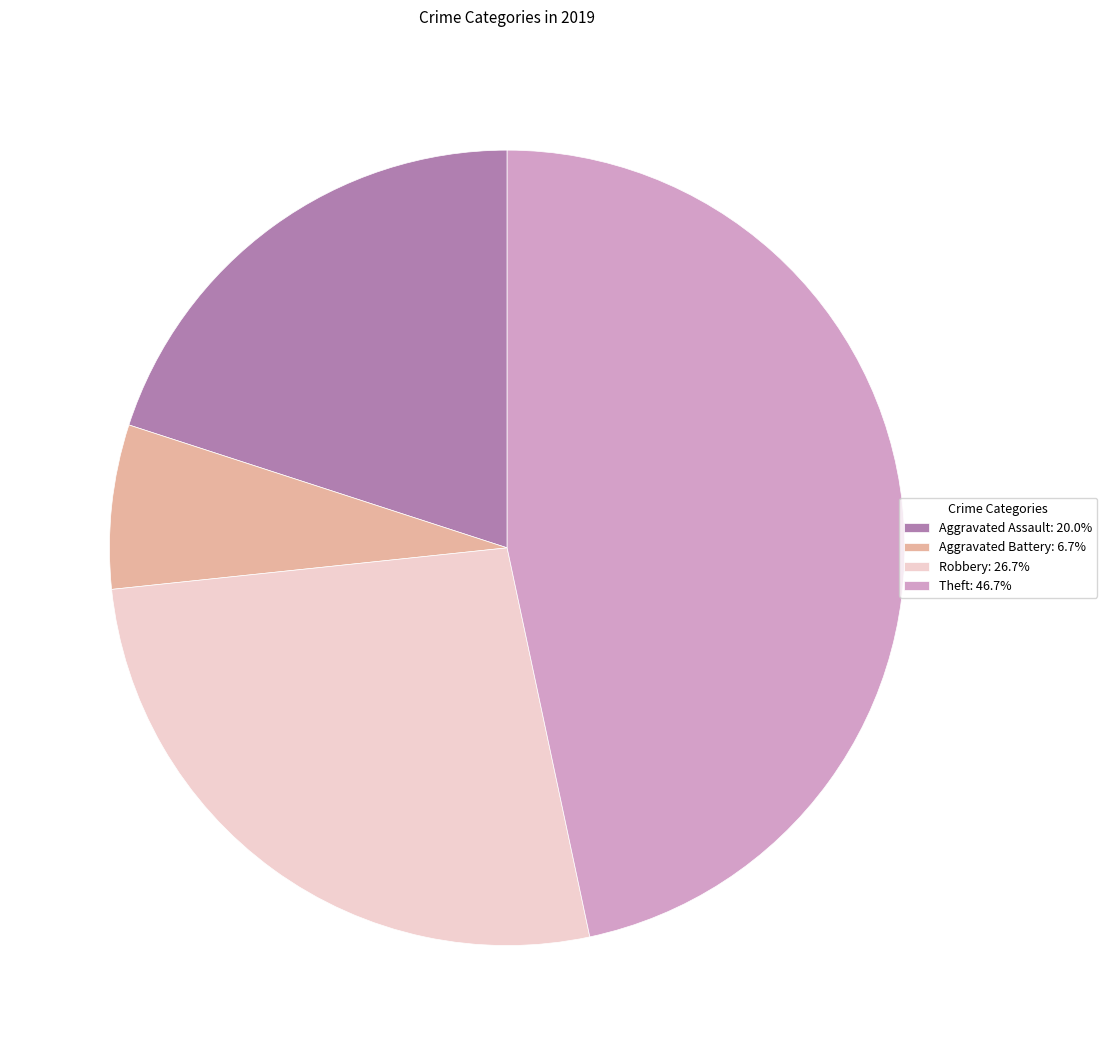

Approximately how many times larger is the value at Aggravated Battery compared to Aggravated Assault?

0.3